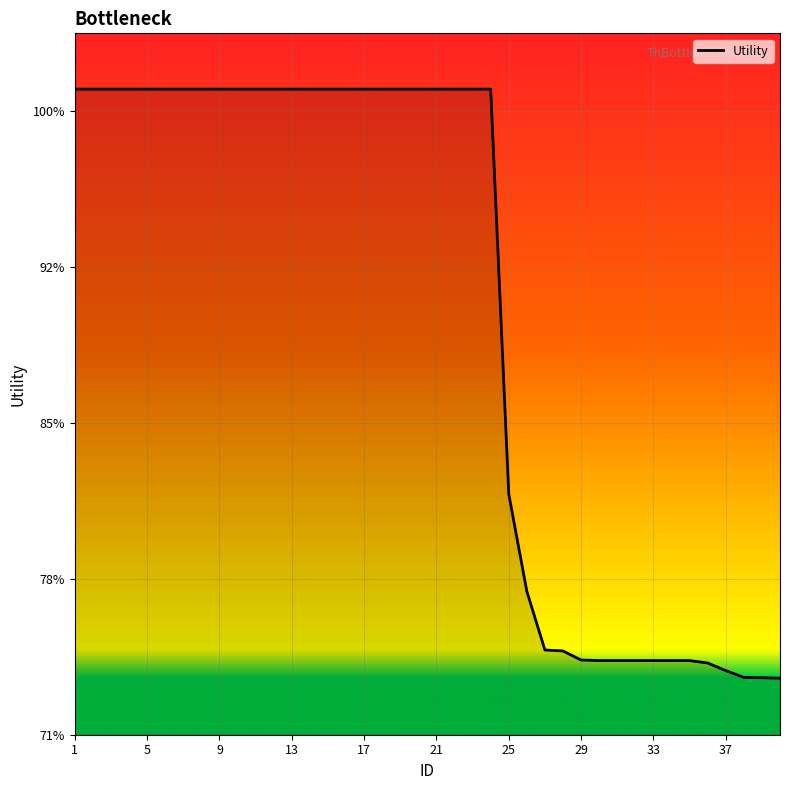

True or false: there are more than 0 points higher than both neighbors.

False